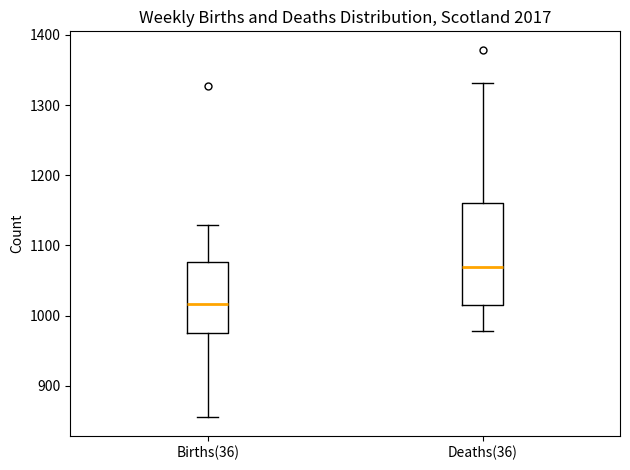

Reading left to right, transcribe this box plot: for each box, give where its median line is, the range the box spans, and where its two whiskers end, as read against the y-axis. The values are not printed on the chart, so give them approximately, as read against the axis.

Births(36): median 1020, box 970 to 1080, whiskers 860 to 1130
Deaths(36): median 1070, box 1010 to 1160, whiskers 980 to 1330